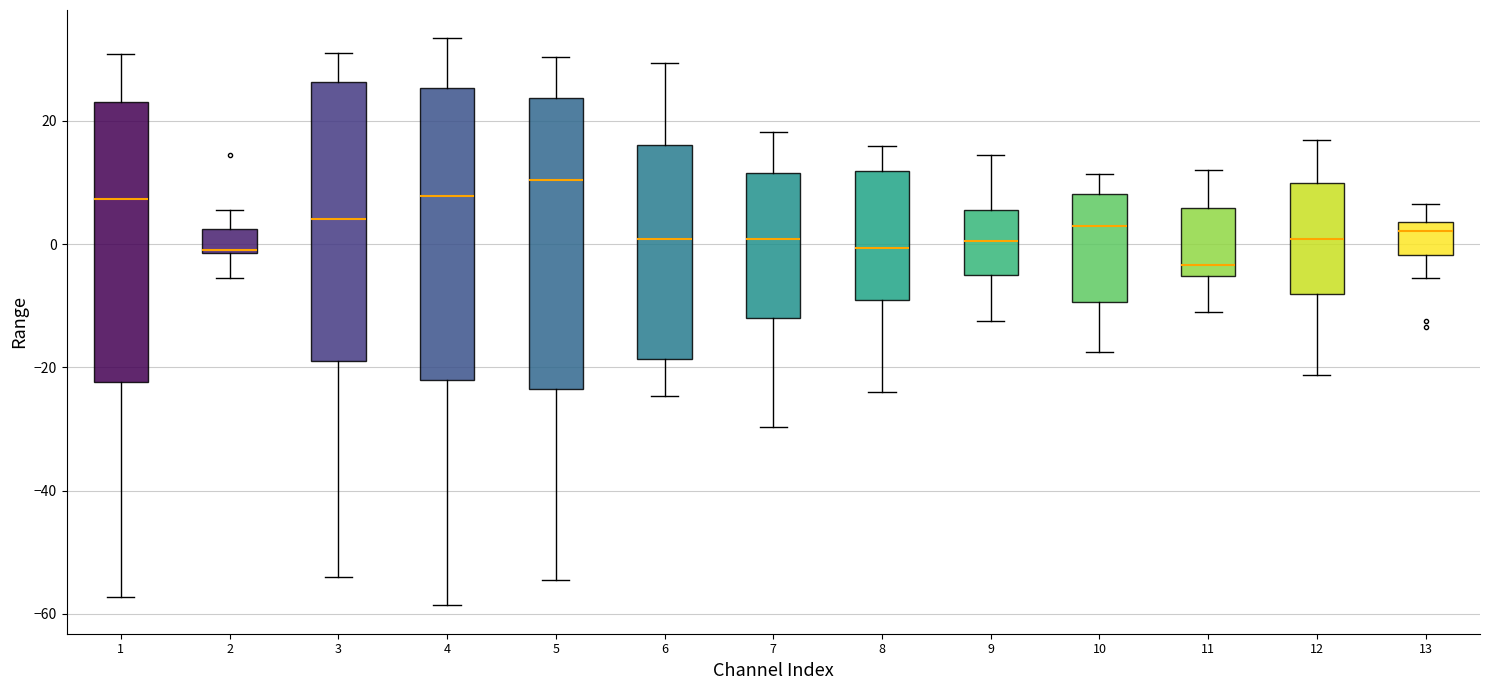

Which box has the lowest median line?

11